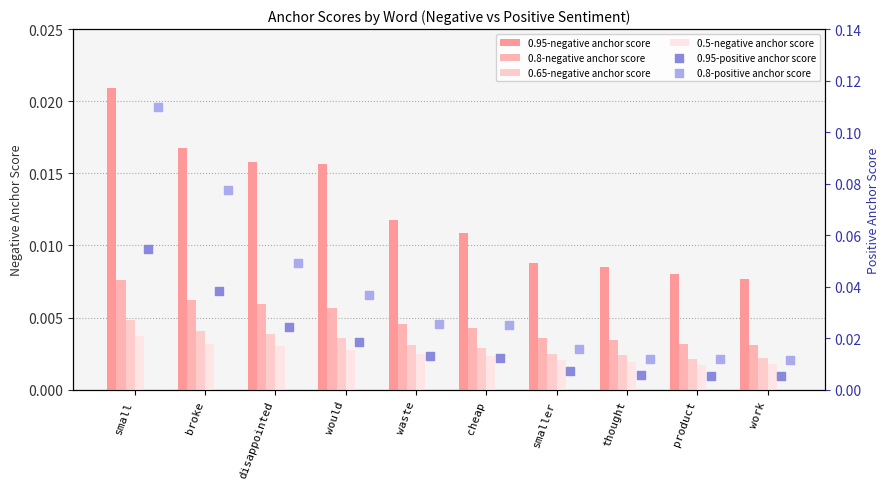

Which series reaches the minimum Y coordinate?

0.5-negative anchor score